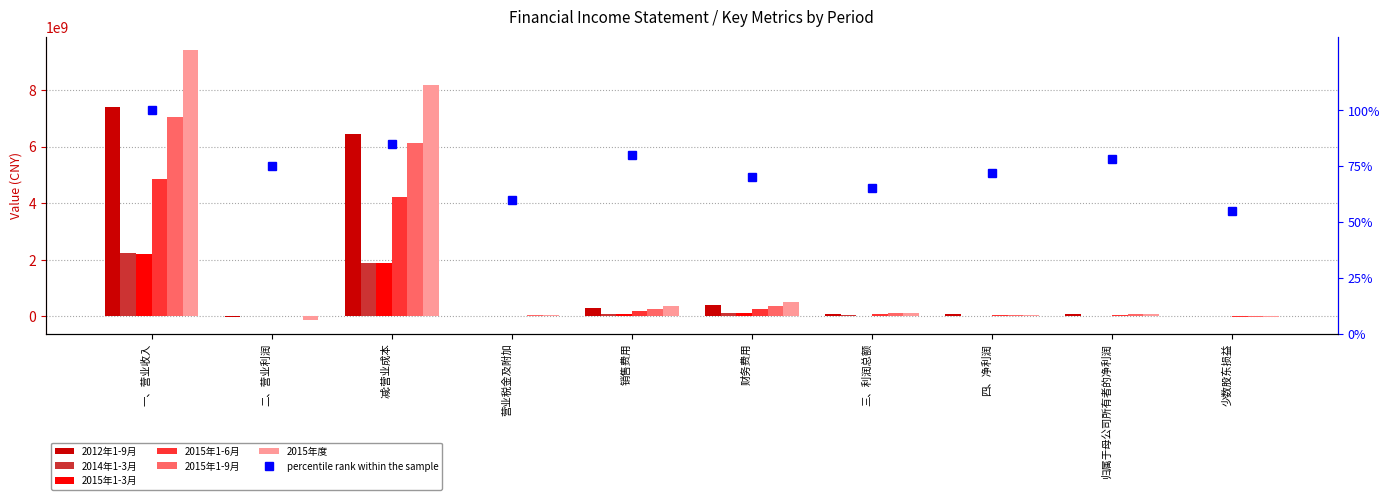

At which label is 2015年1-3月 closest to 1102512080?

减:营业成本